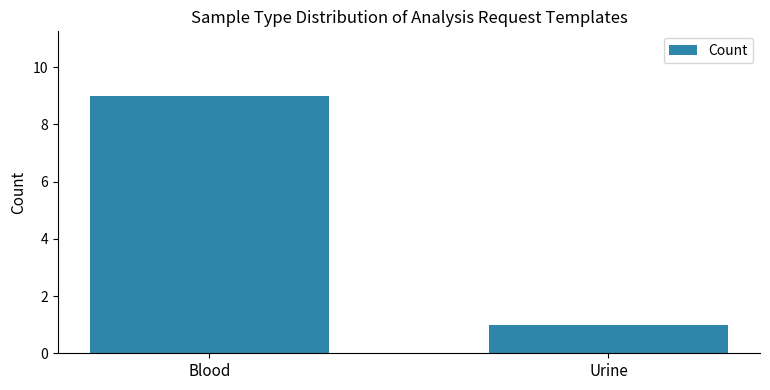

What is the greatest value displayed?

9